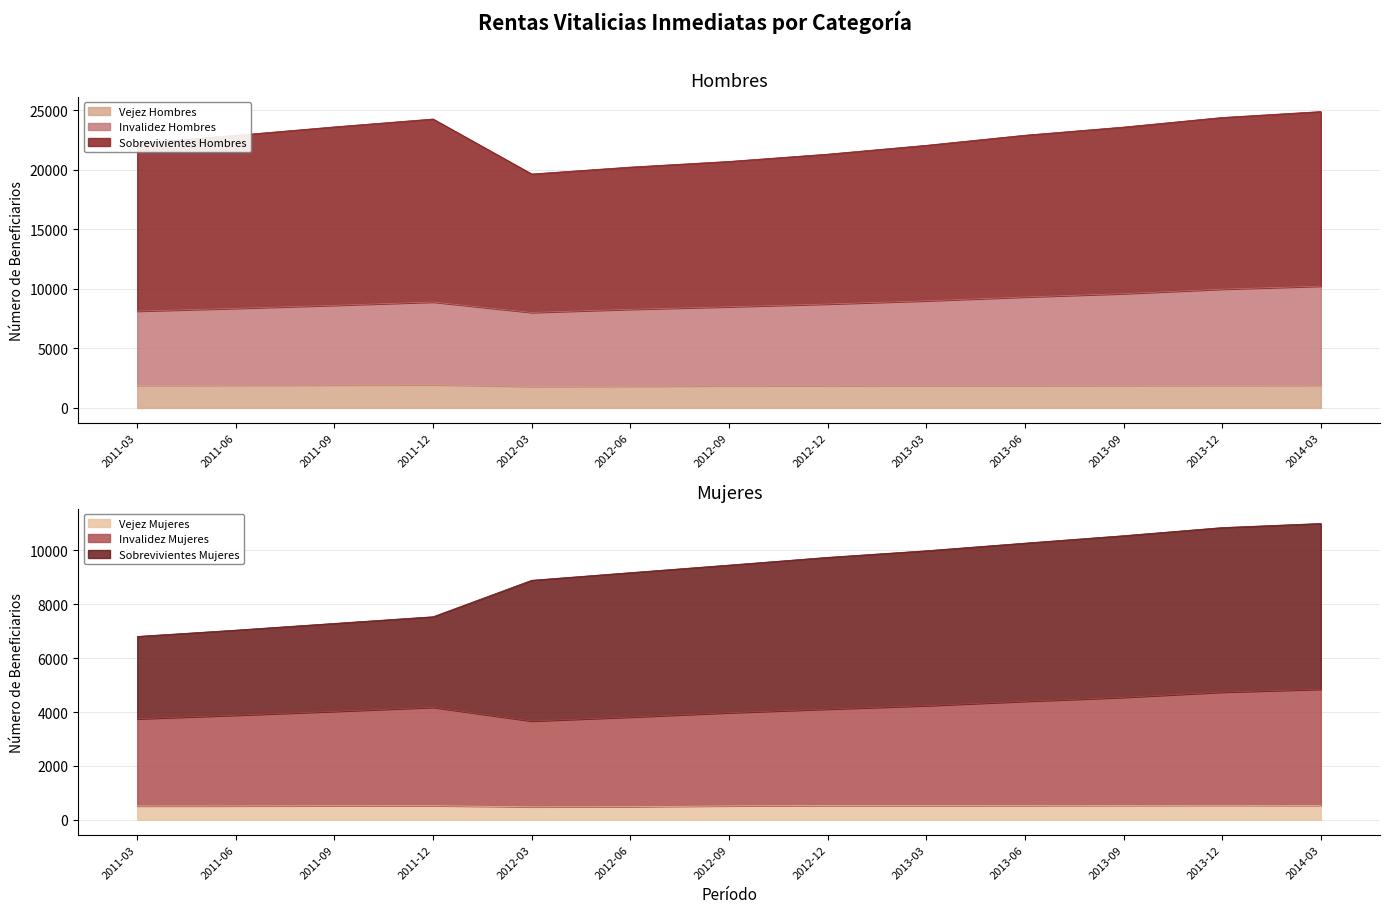

At how many categories does at least one series exceed 3104?

13